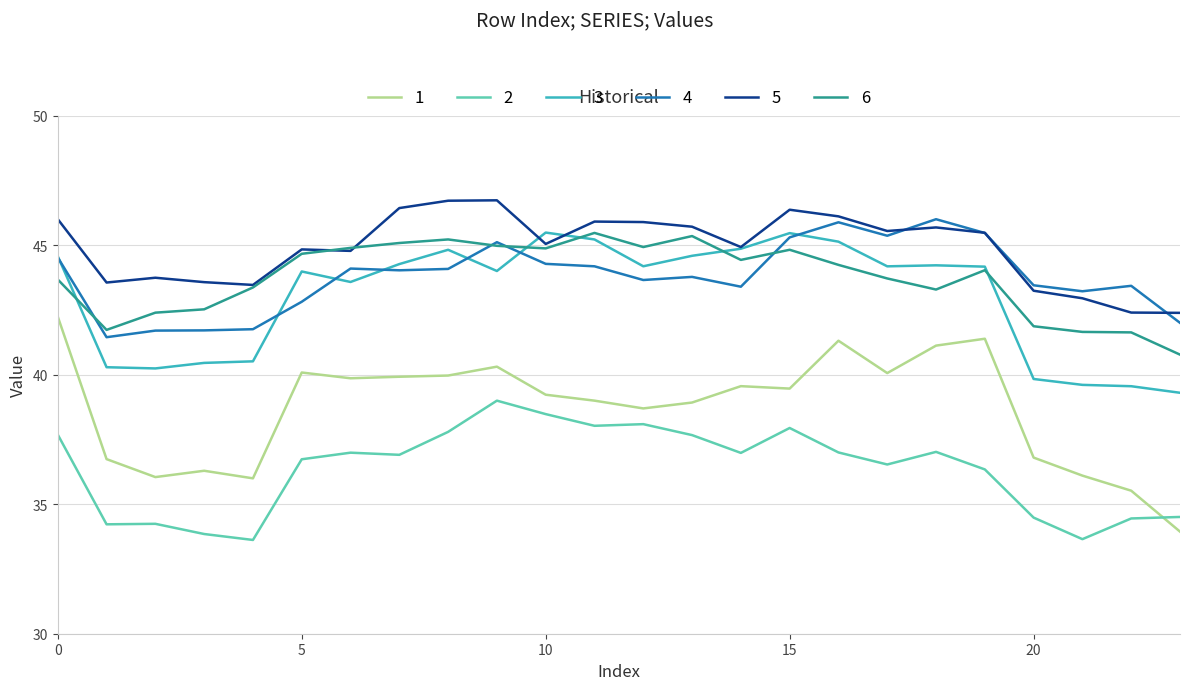

Which series has the largest total across all categories?

5